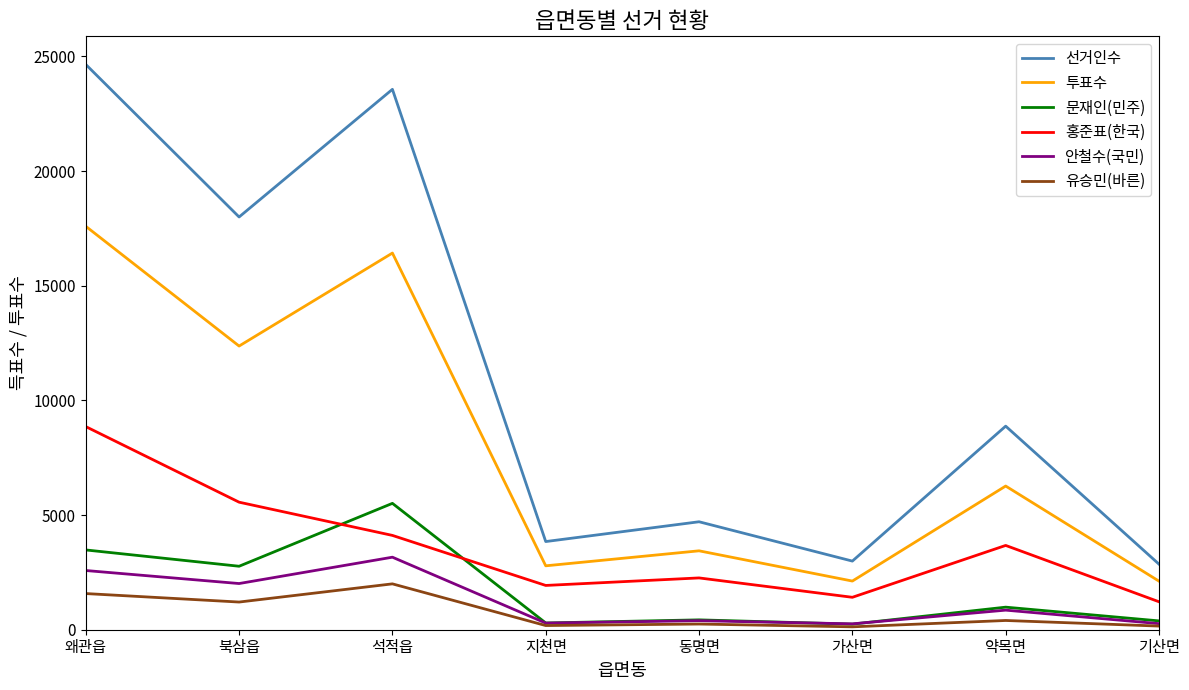

Rank the series by their maximum value, from lowest to highest.

유승민(바른), 안철수(국민), 문재인(민주), 홍준표(한국), 투표수, 선거인수